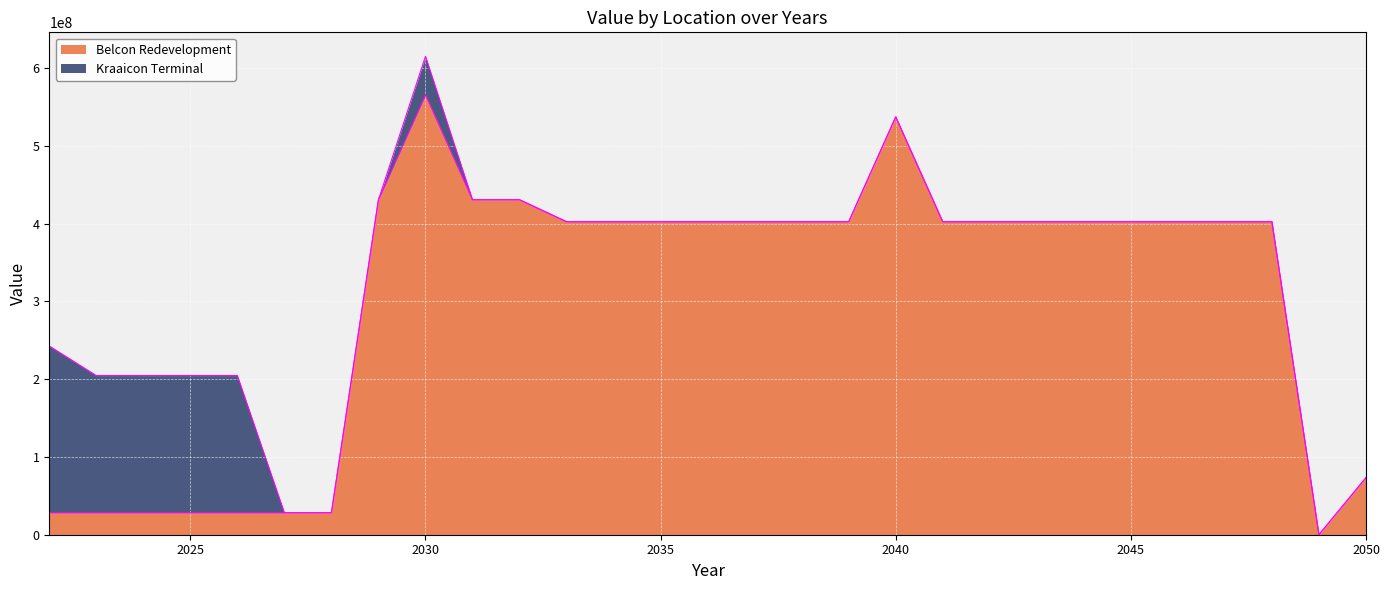

What is the value of the 9th point from the left?

565511602.0